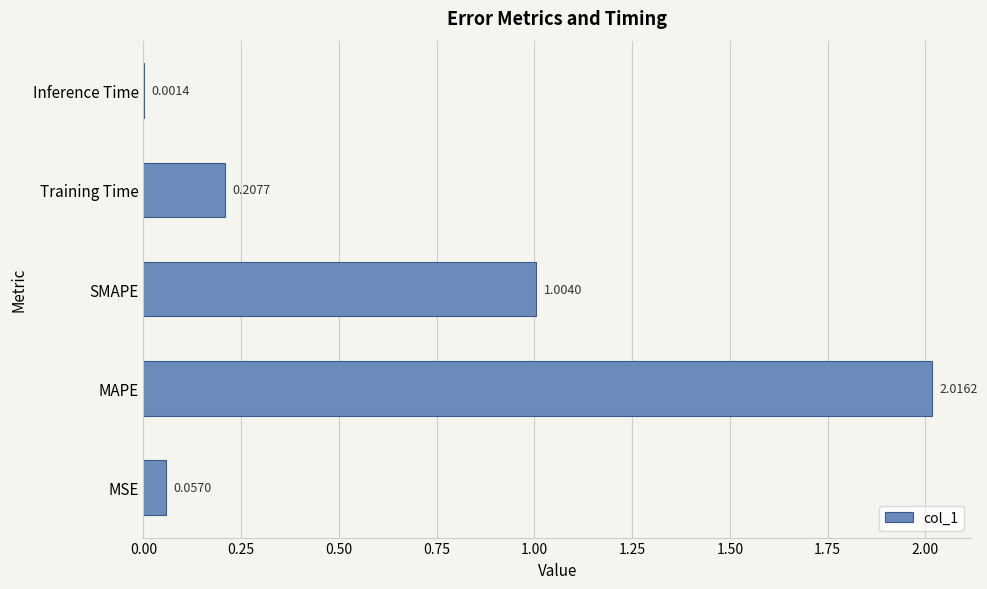

Which category has the highest value across all series?

MAPE